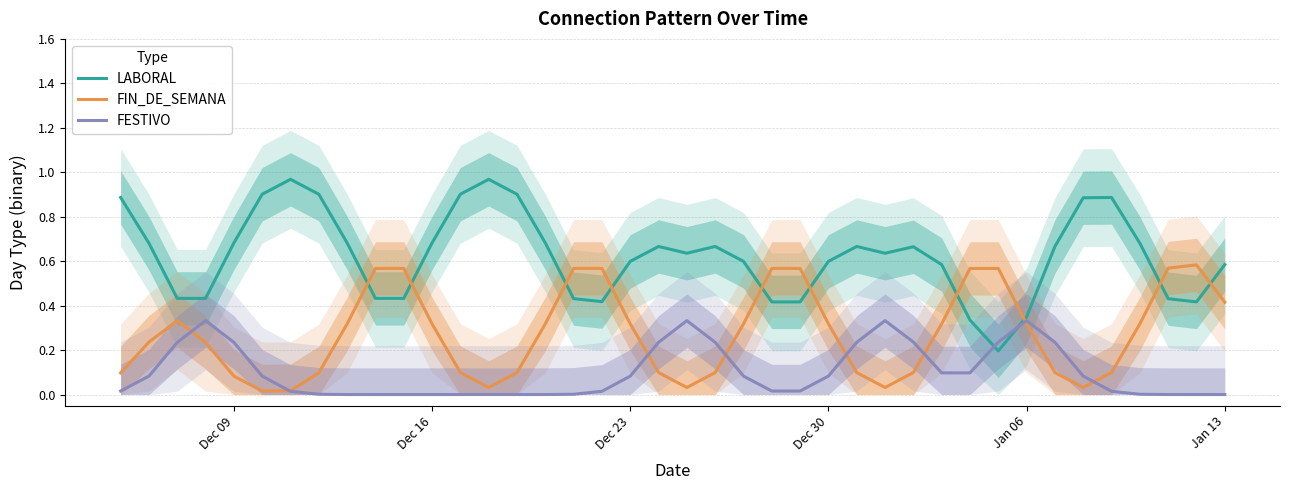

After their last crossing, which series has the higher values: LABORAL or FIN_DE_SEMANA?

LABORAL